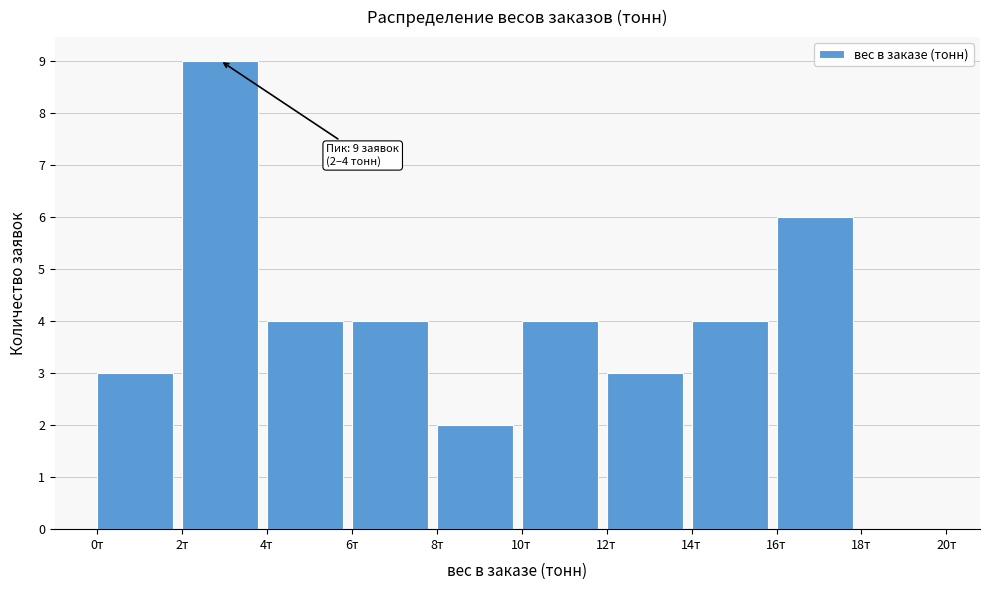

Which range on the x-axis has the tallest bar?

2 to 4